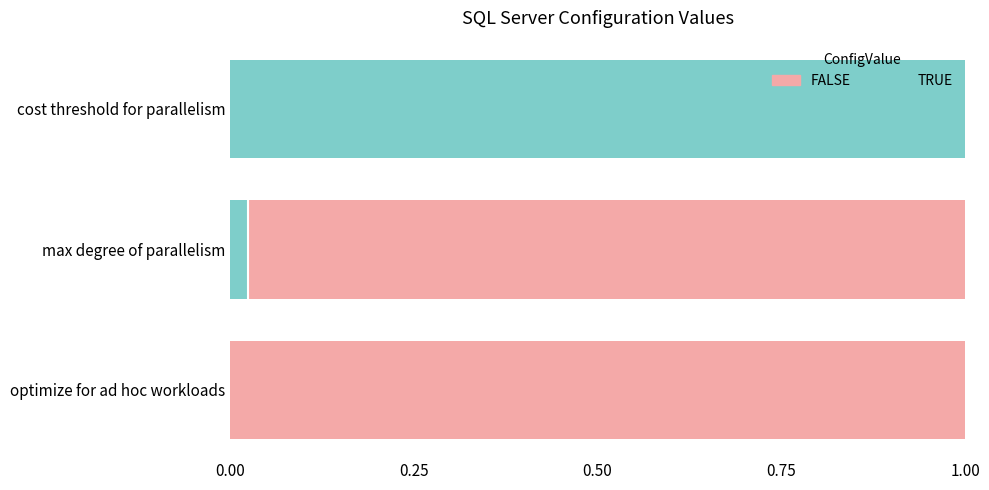

The value of TRUE at max degree of parallelism is 0.0. True or false?

True